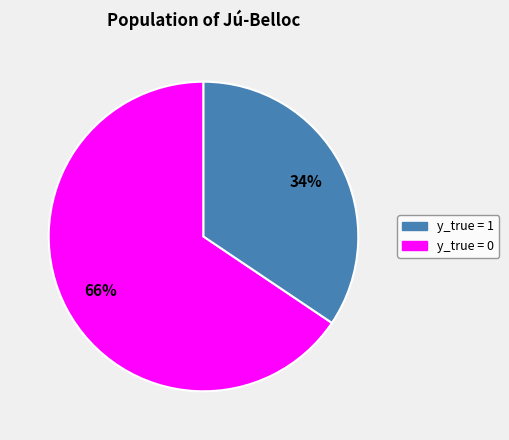

Does any single category account for the majority?

Yes